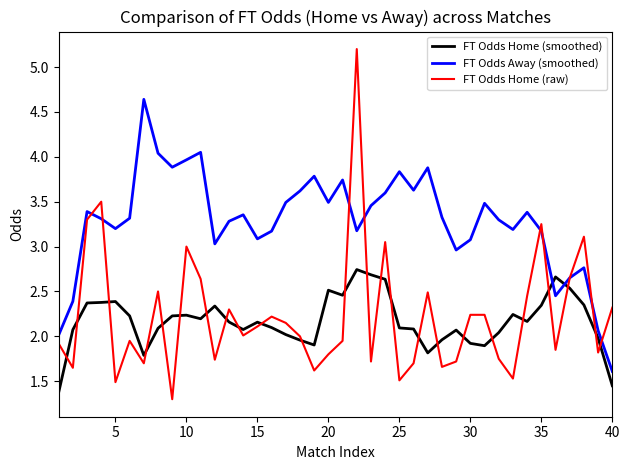

True or false: FT Odds Home (smoothed) and FT Odds Away (smoothed) cross at least once.

True